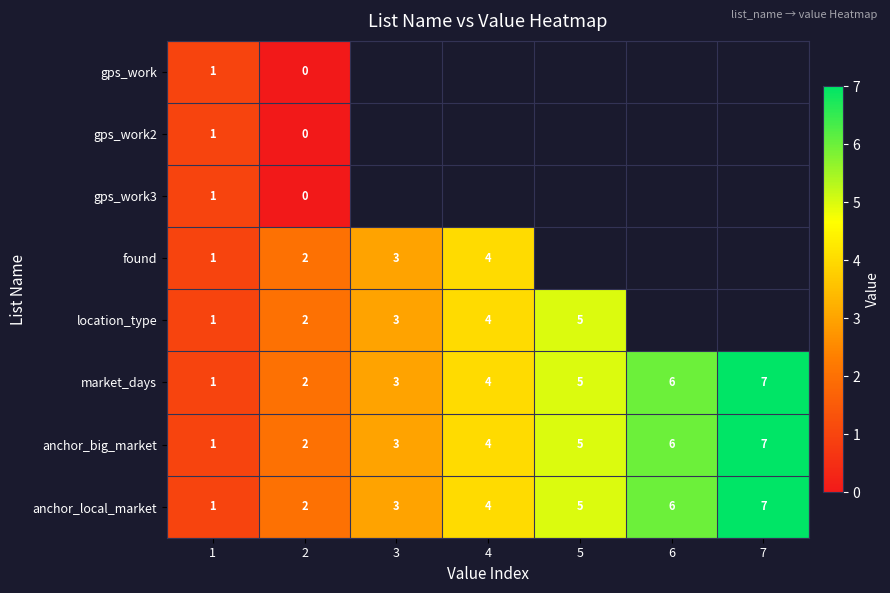

What is the total value across all series at 2?

10